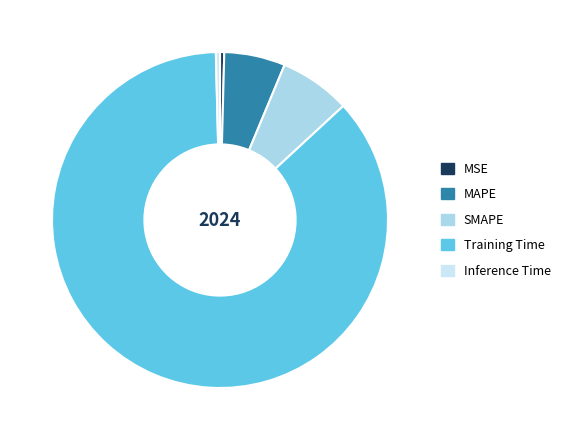

True or false: Inference Time accounts for 13% of the total.

False